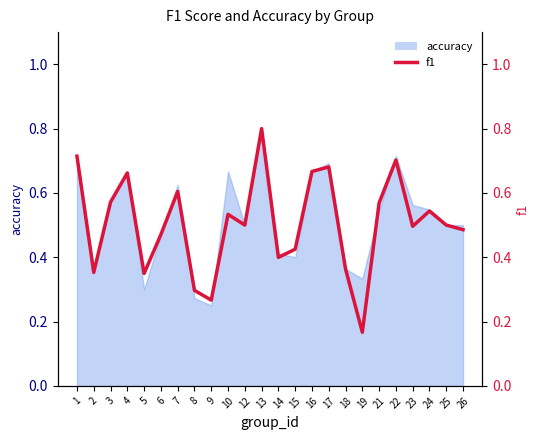

What is the minimum value shown in the chart?

0.2